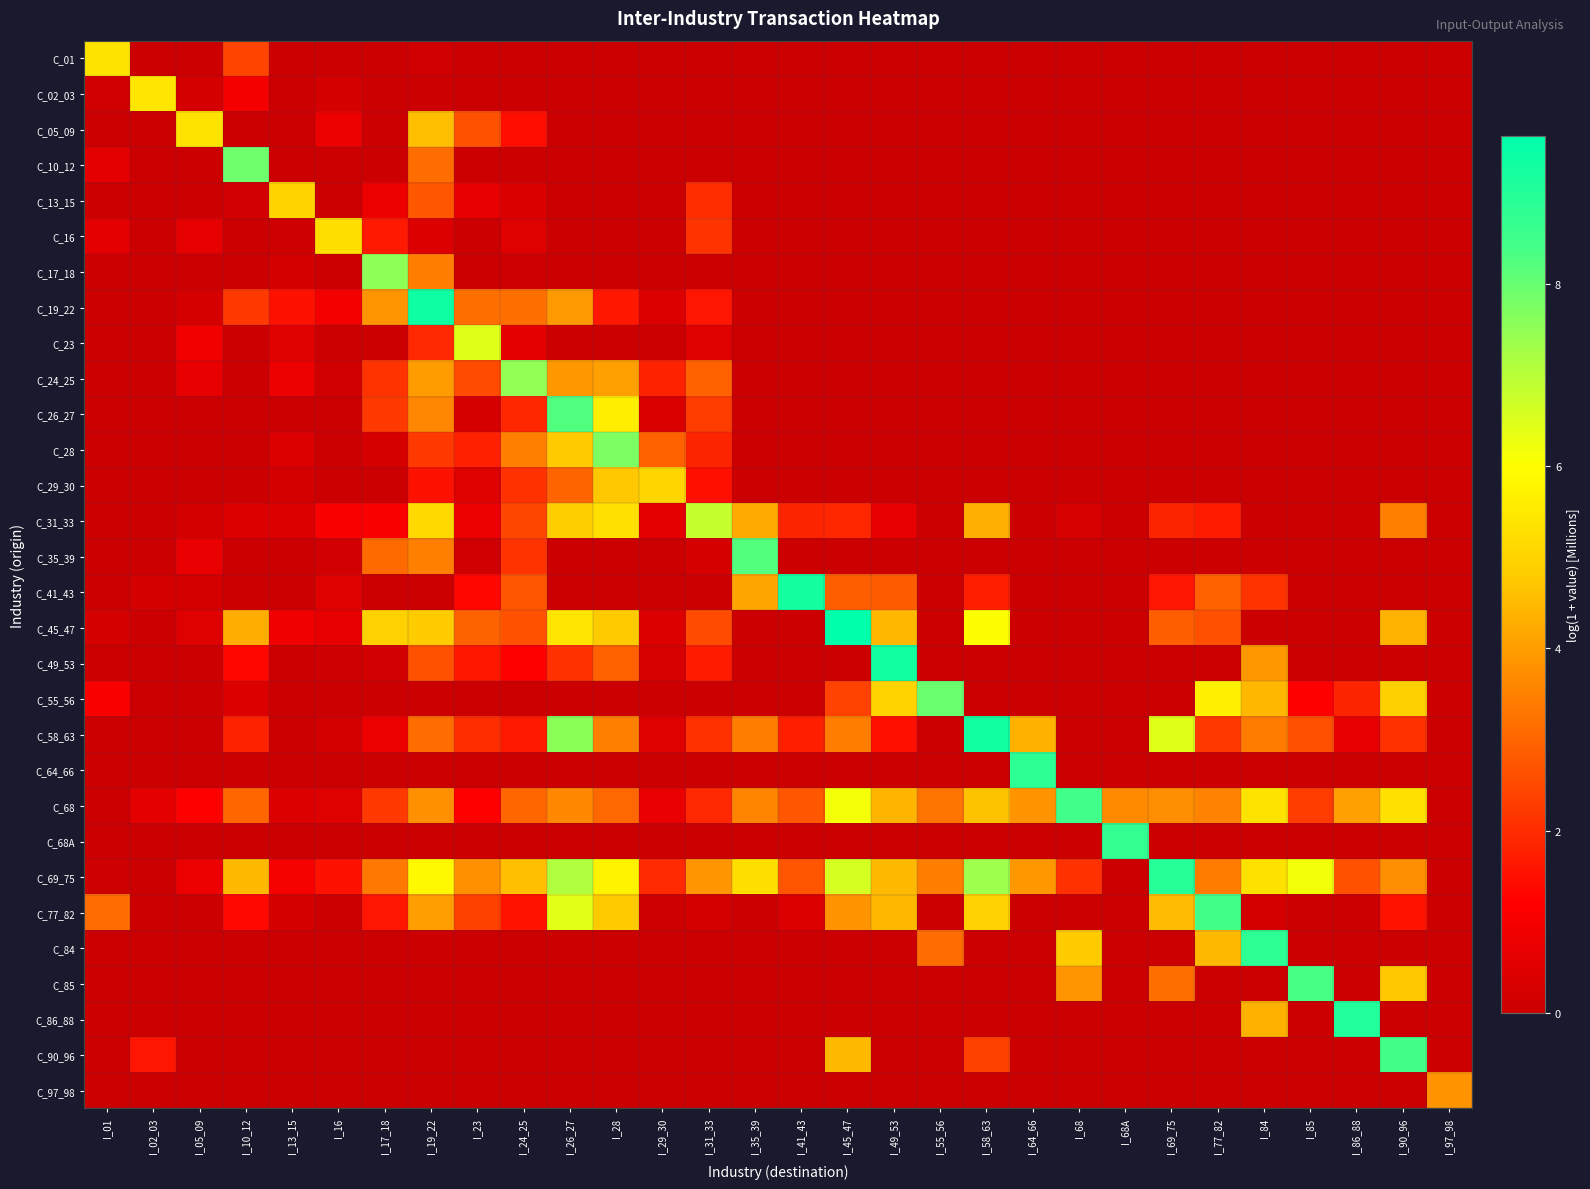

List the series in order of their peak value, highest first.

C_45_47, C_19_22, C_49_53, C_58_63, C_41_43, C_86_88, C_69_75, C_64_66, C_84, C_68A, C_68, C_77_82, C_90_96, C_85, C_26_27, C_35_39, C_55_56, C_10_12, C_28, C_17_18, C_24_25, C_31_33, C_23, C_02_03, C_01, C_05_09, C_16, C_29_30, C_13_15, C_97_98